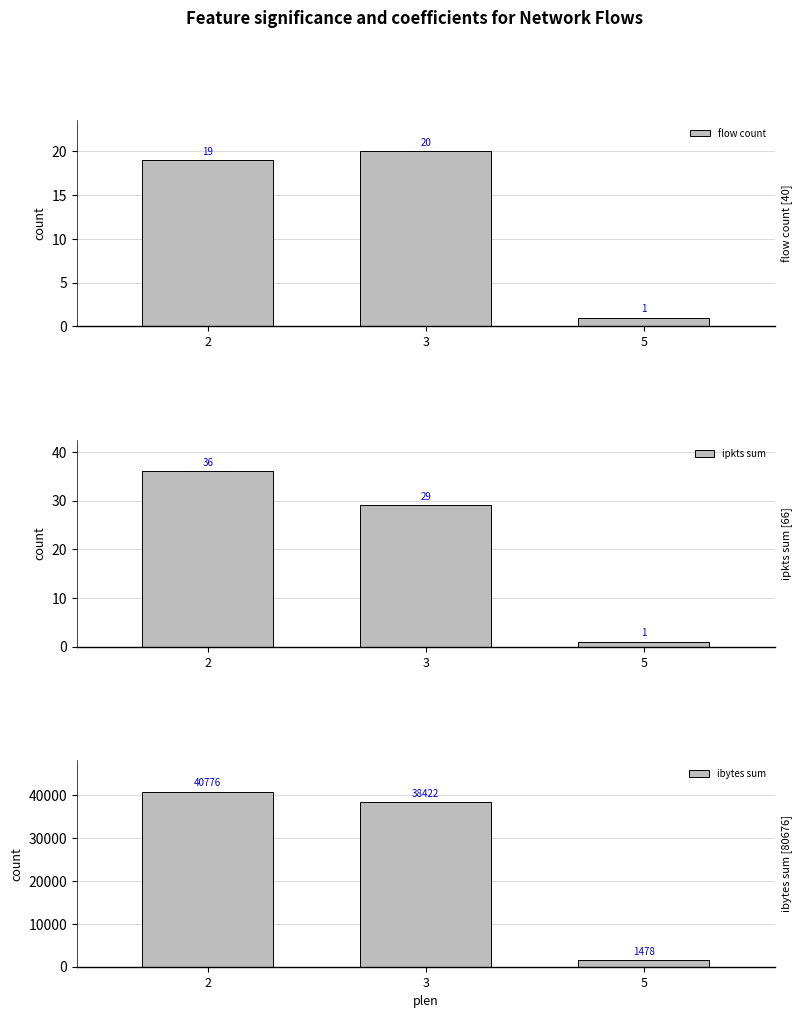

Read the ipkts sum value at 5.

1